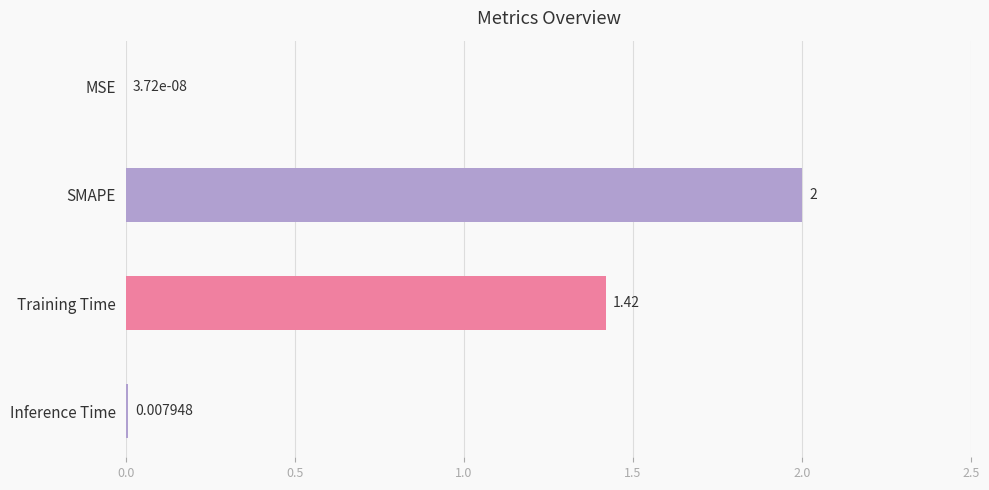

At which label is the value closest to 1?

Training Time